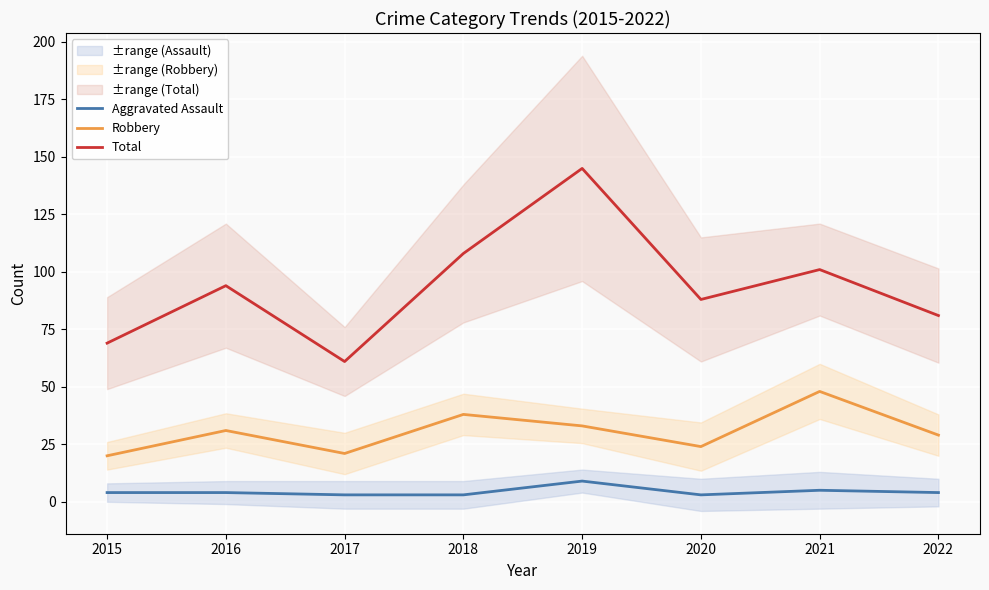

Does the chart display data point markers on the line(s)?

No